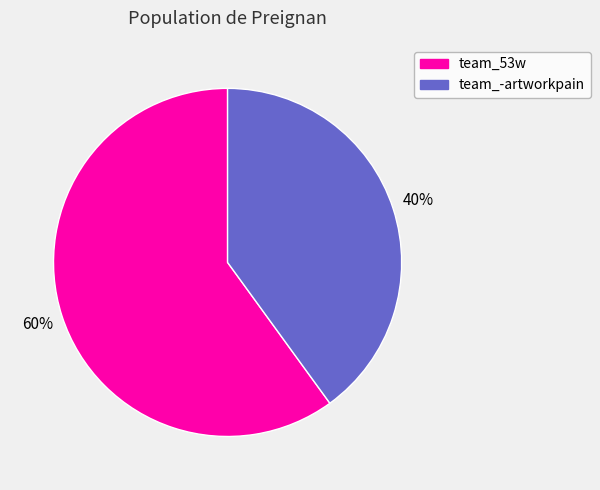

To the nearest percent, what is the difference between the team_-artworkpain and team_53w slice percentages?

20%